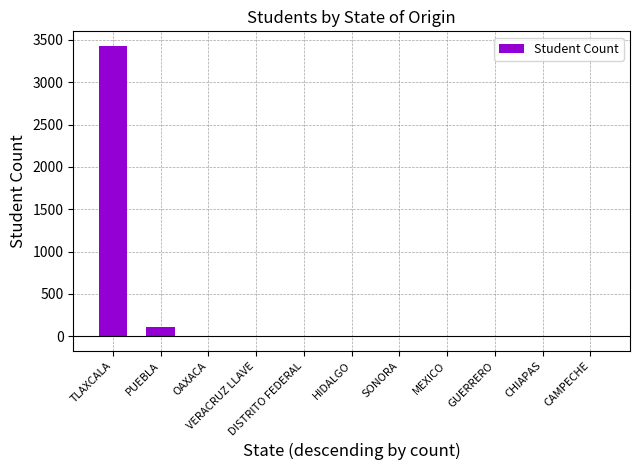

Between TLAXCALA and VERACRUZ LLAVE, which is larger?

TLAXCALA